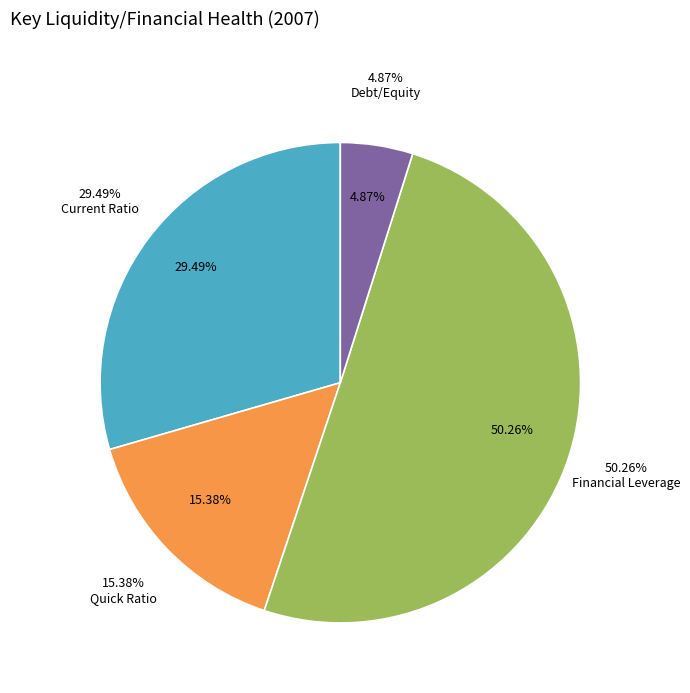

Is the sum of Quick Ratio and Current Ratio greater than half?

No